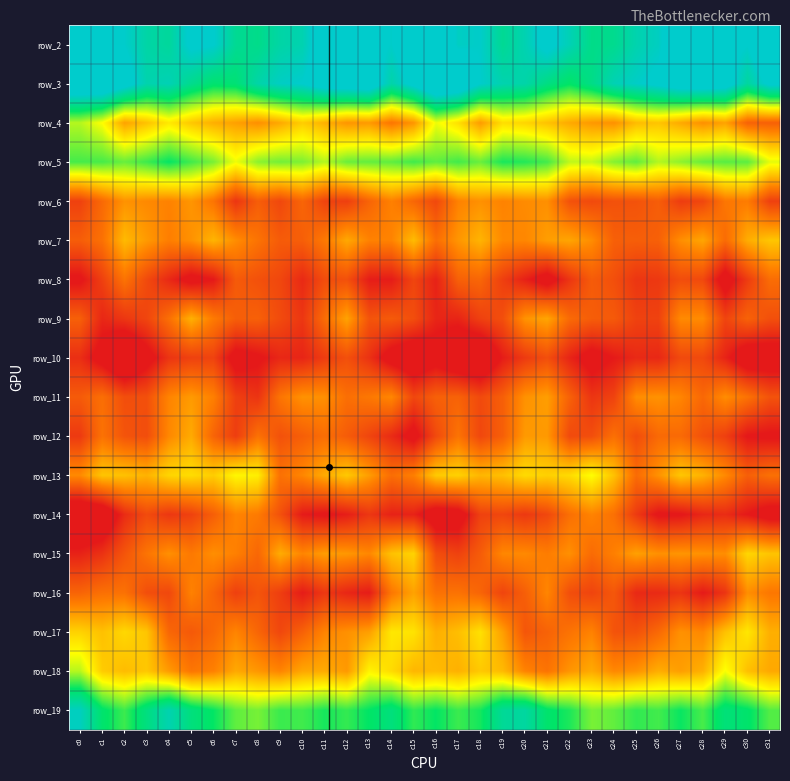

Which category has the highest value across all series?

c16